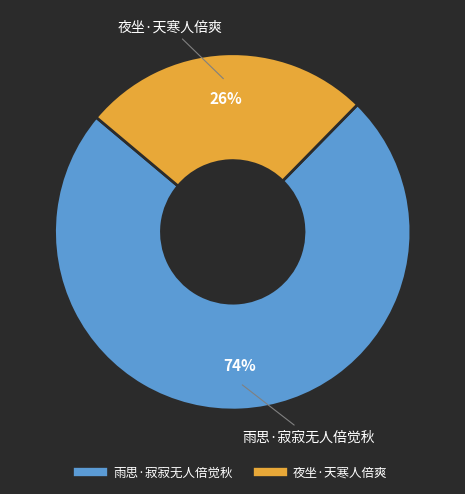

Is the sum of 雨思·寂寂无人倍觉秋 and 夜坐·天寒人倍爽 greater than half?

Yes